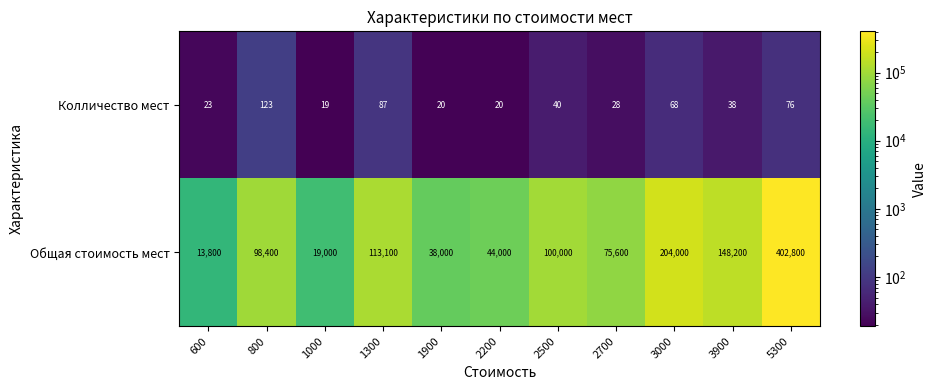

What is the difference between the maximum and minimum values in the Колличество мест series?

104